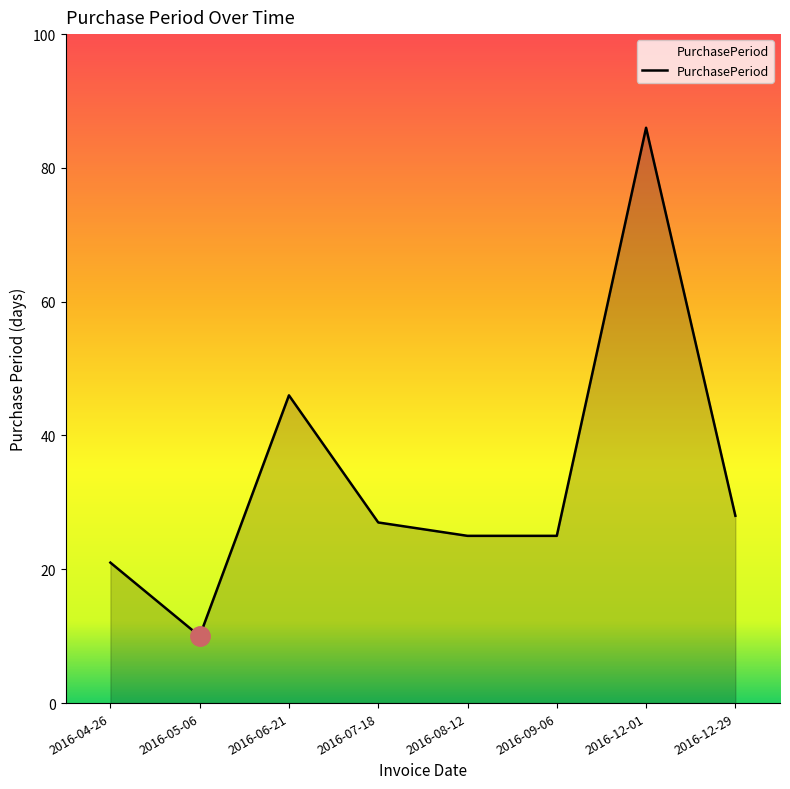

At which category does the data reach its first local valley?

2016-05-06